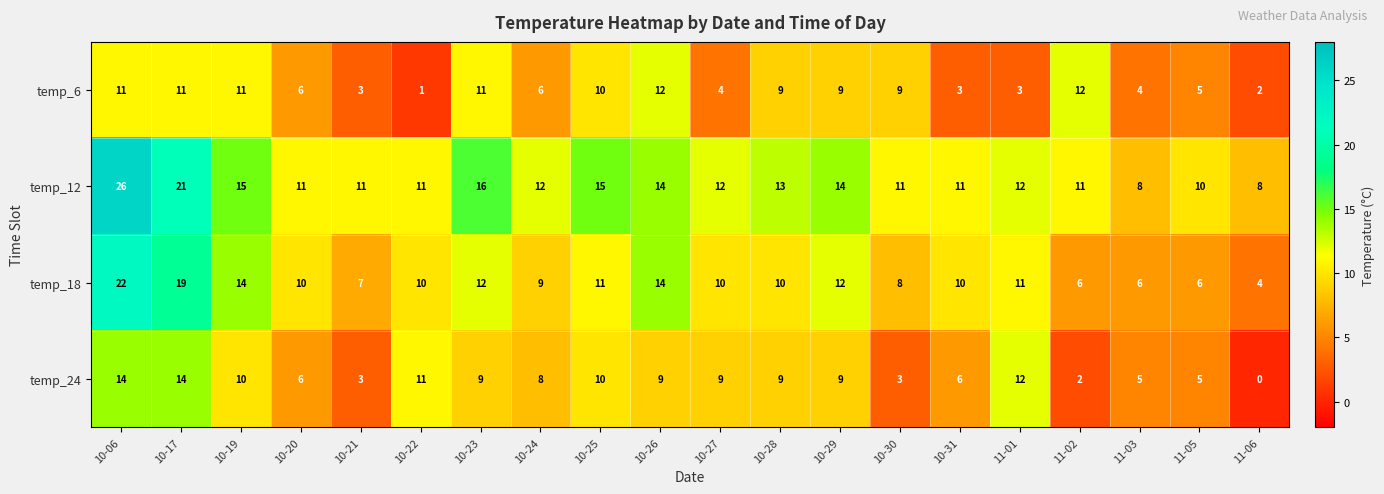

At which label does temp_6 first exceed 9?

10-06